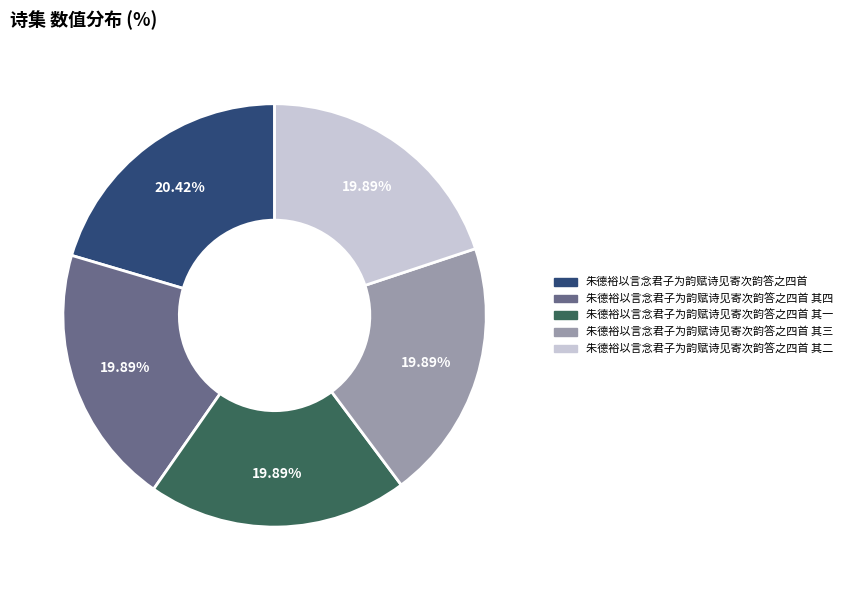

Does any single category account for the majority?

No